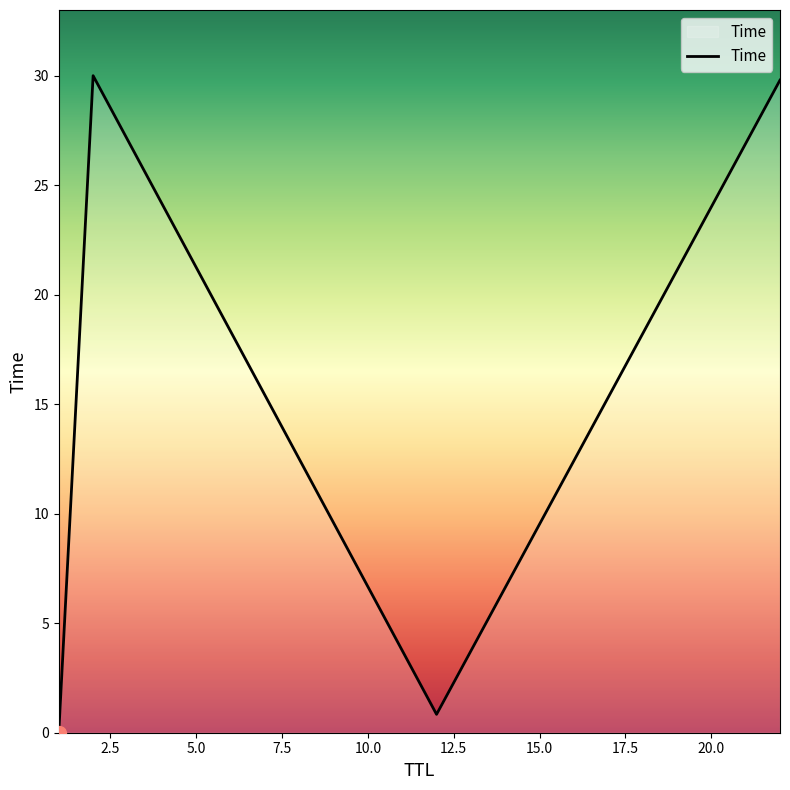

What is the greatest value displayed?

30.0